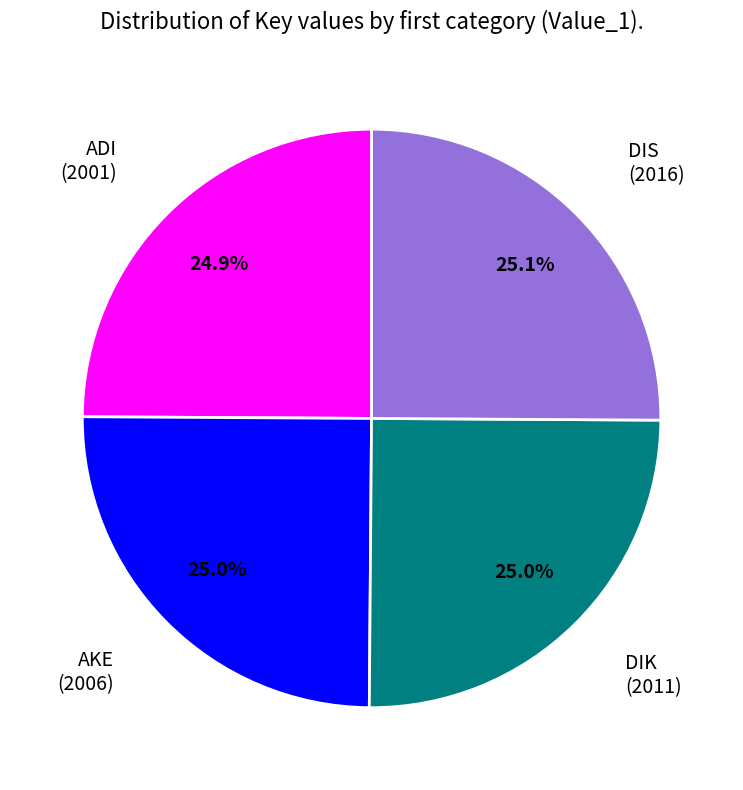

Is there any slice that represents more than half of the pie?

No